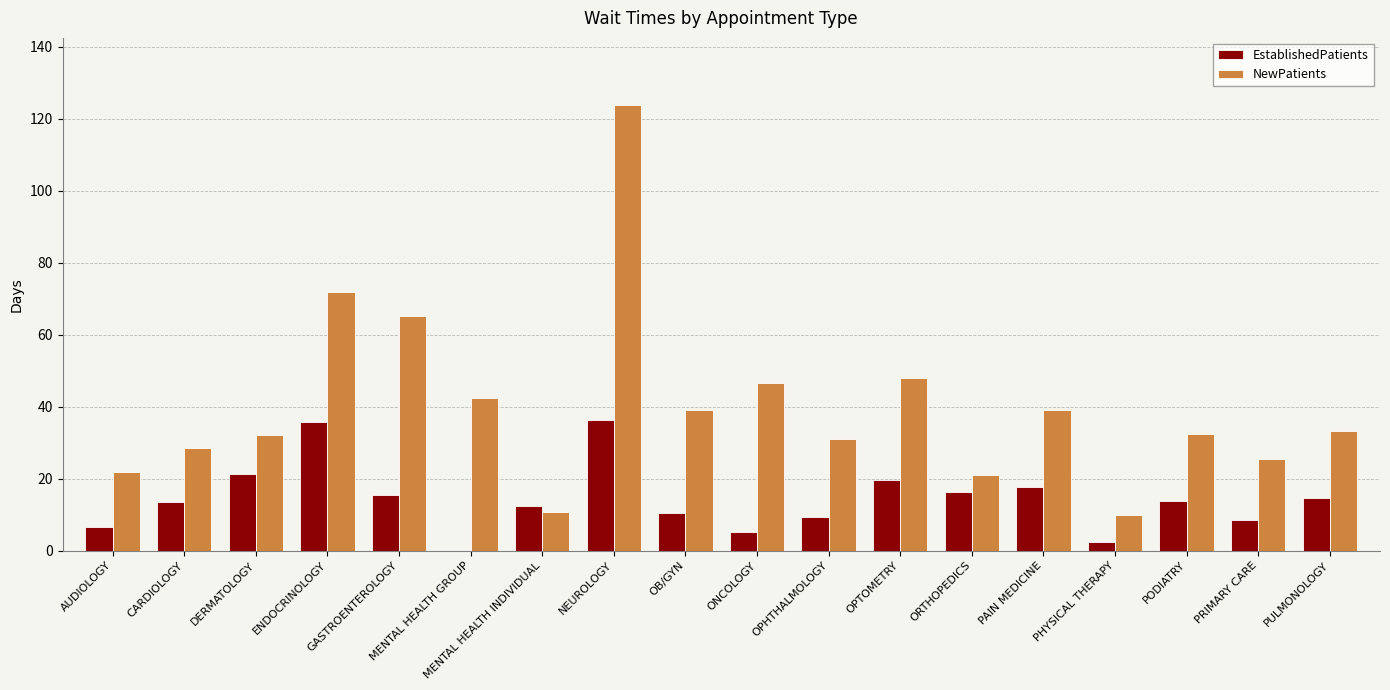

Does the chart contain stacked bars?

No